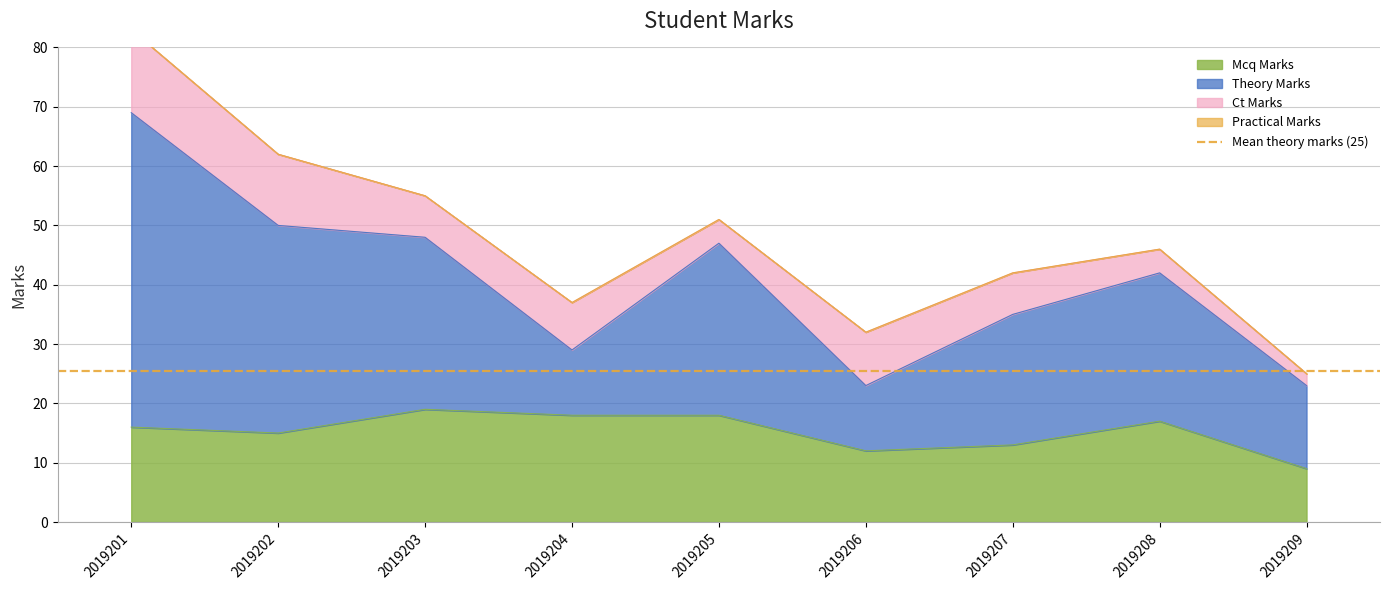

Reading right to left, transcribe all the data shown in this chart.

mcq_marks: 9	17	13	12	18	18	19	15	16
theory_marks: 14	25	22	11	29	11	29	35	53
ct_marks: 2	4	7	9	4	8	7	12	14
practical_marks: 0	0	0	0	0	0	0	0	0